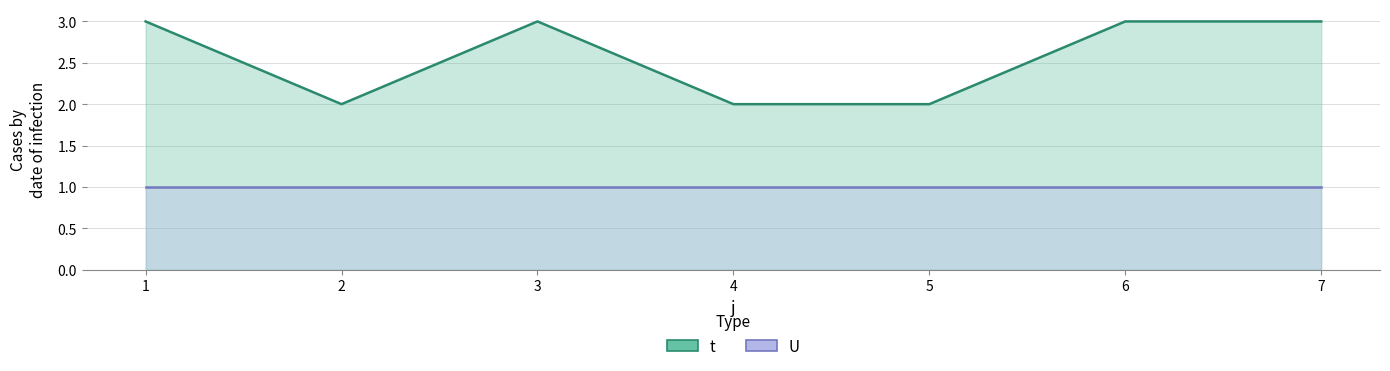

Reading left to right, extract all data points from this chart.

1=3	2=2	3=3	4=2	5=2	6=3	7=3